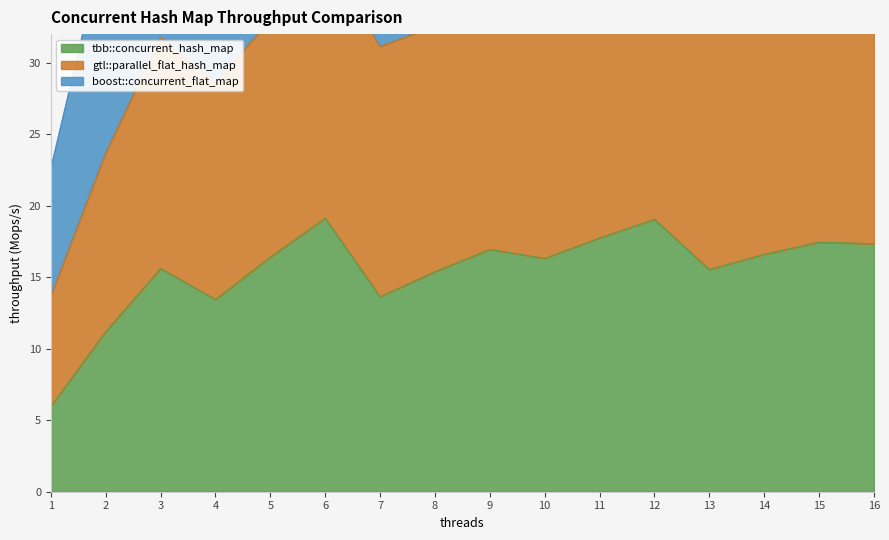

True or false: tbb::concurrent_hash_map has a value of 16.3 at 10.

True